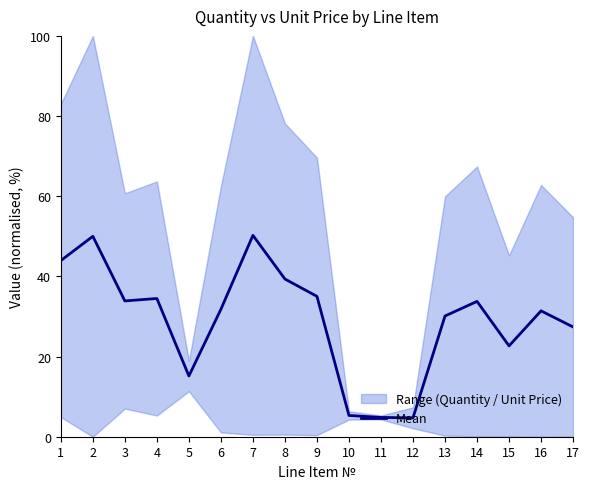

Does the chart display data point markers on the line(s)?

No